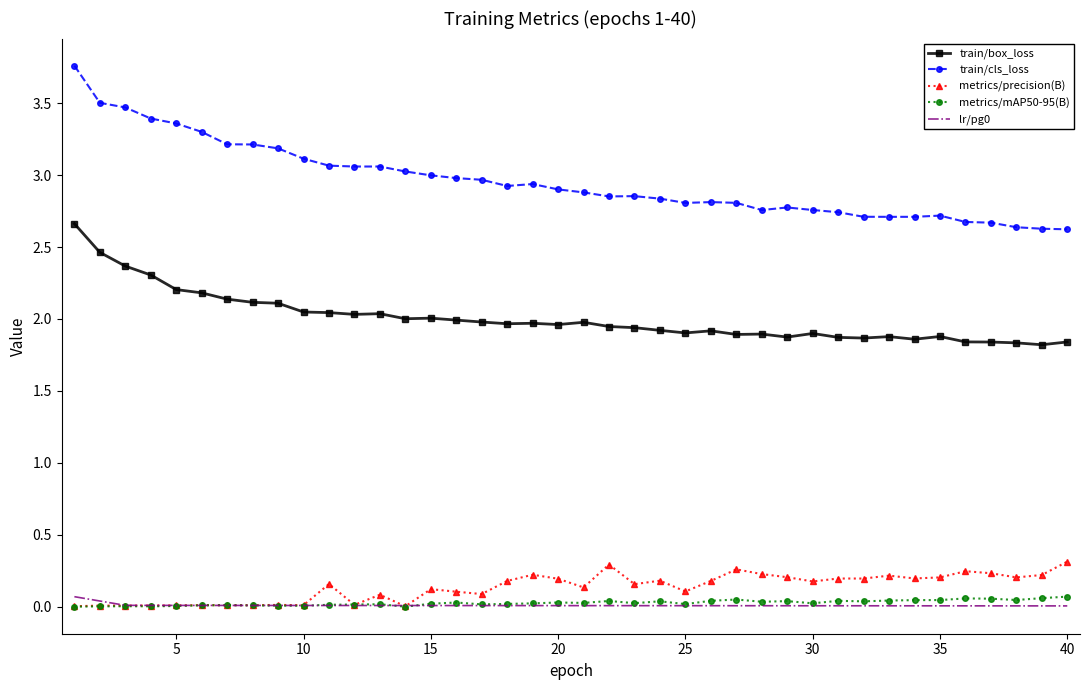

True or false: train/box_loss and metrics/precision(B) intersect in this chart.

False